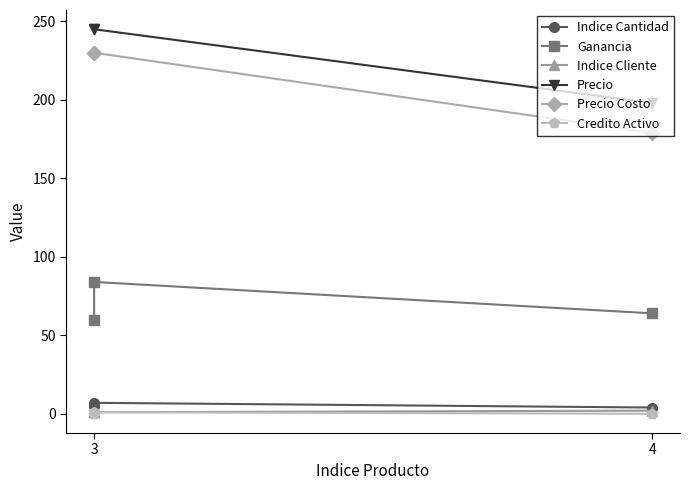

Does the chart have visible grid lines?

No